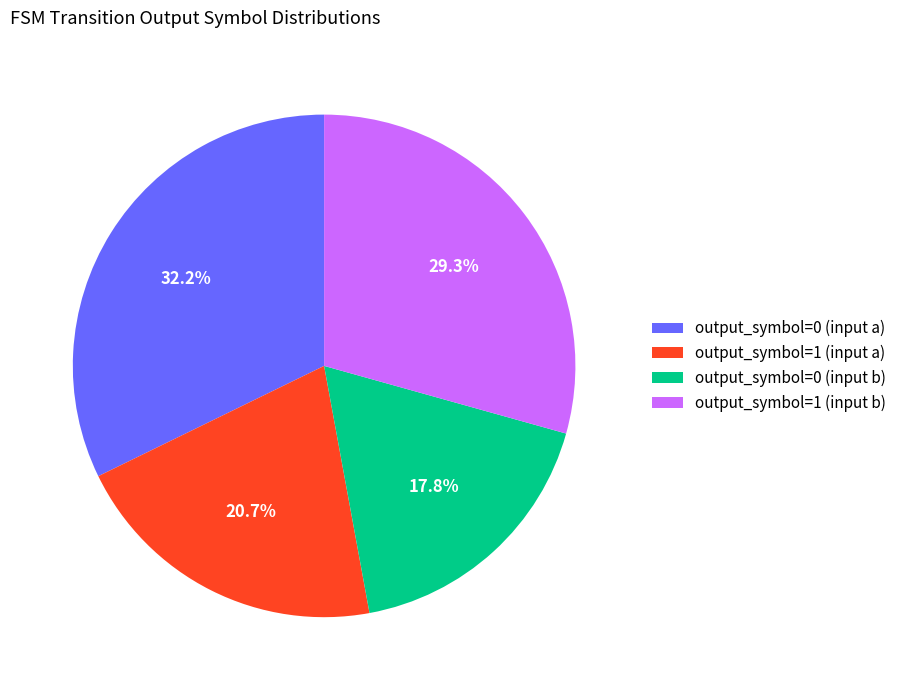

Rank the categories by value from lowest to highest.

output_symbol=0 (input b), output_symbol=1 (input a), output_symbol=1 (input b), output_symbol=0 (input a)